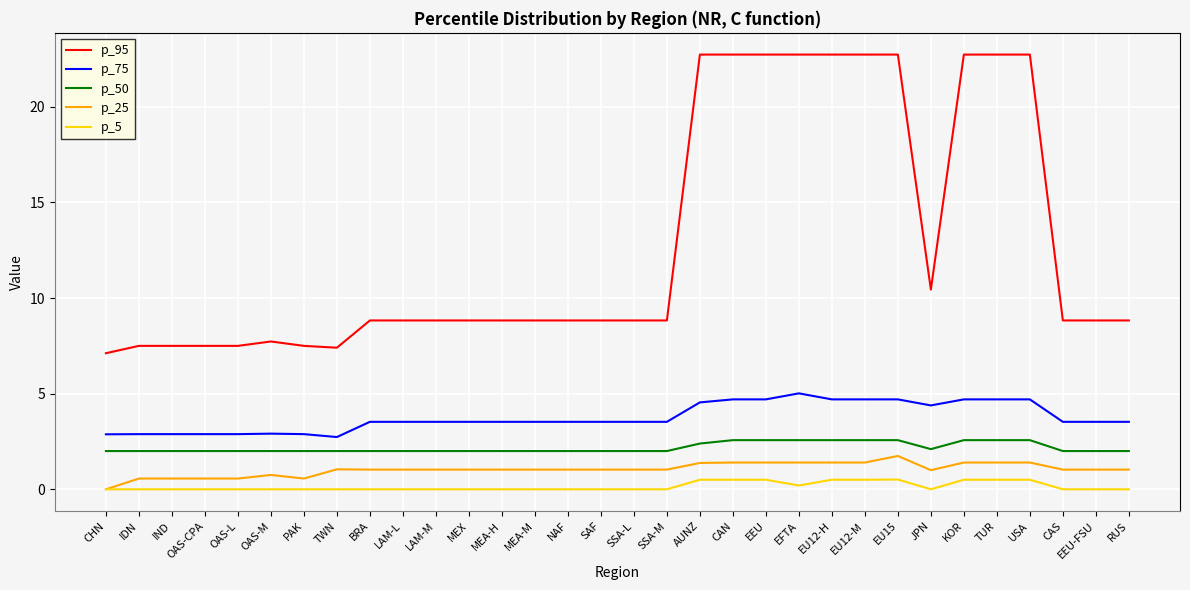

Is the value of p_5 at EU15 greater than the value of p_25 at CAS?

No